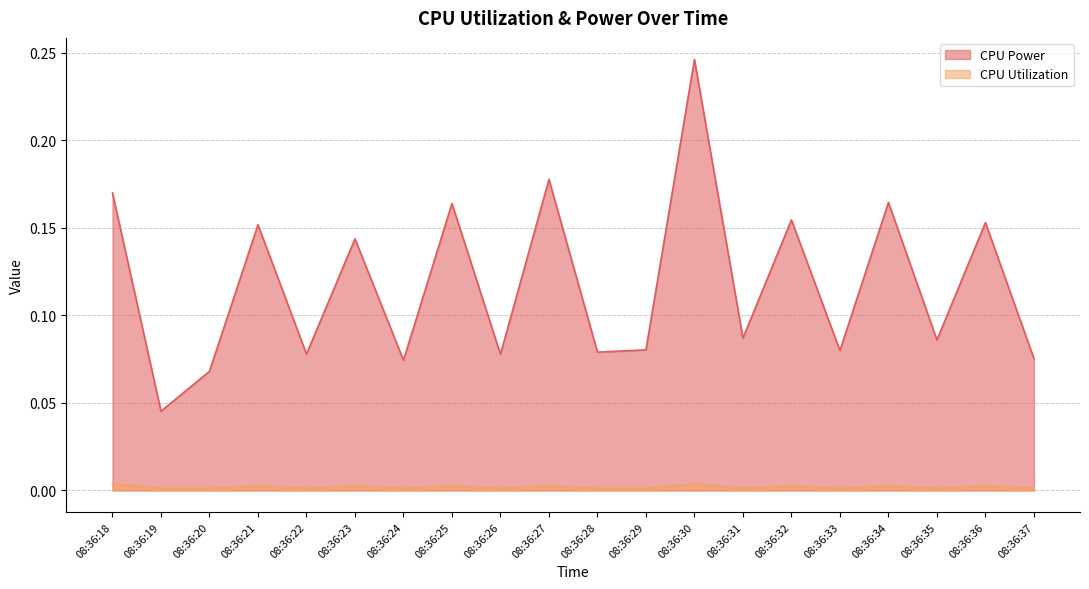

List the series in order of their peak value, highest first.

CPU Power, CPU Utilization